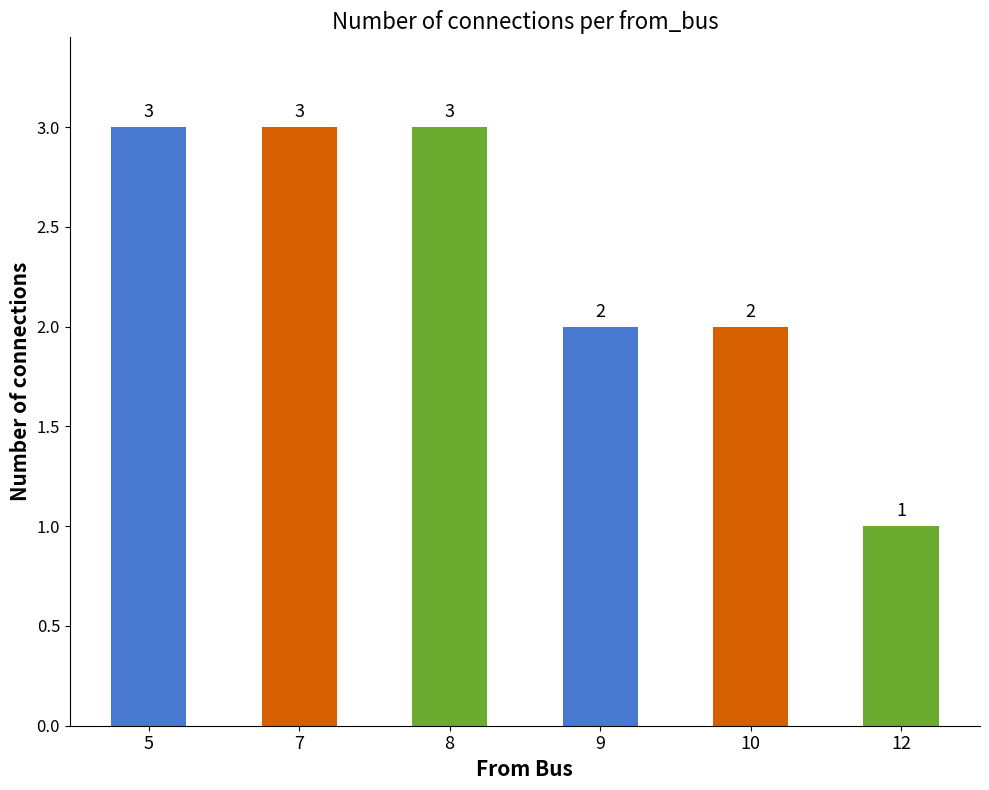

What is the greatest value displayed?

3